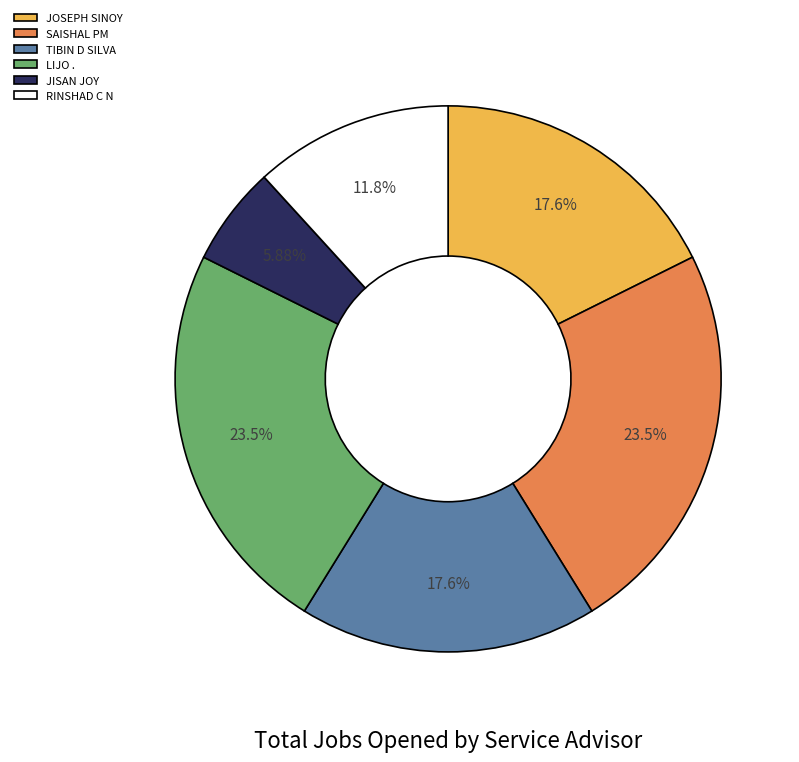

To the nearest percent, what portion does TIBIN D SILVA represent?

18%